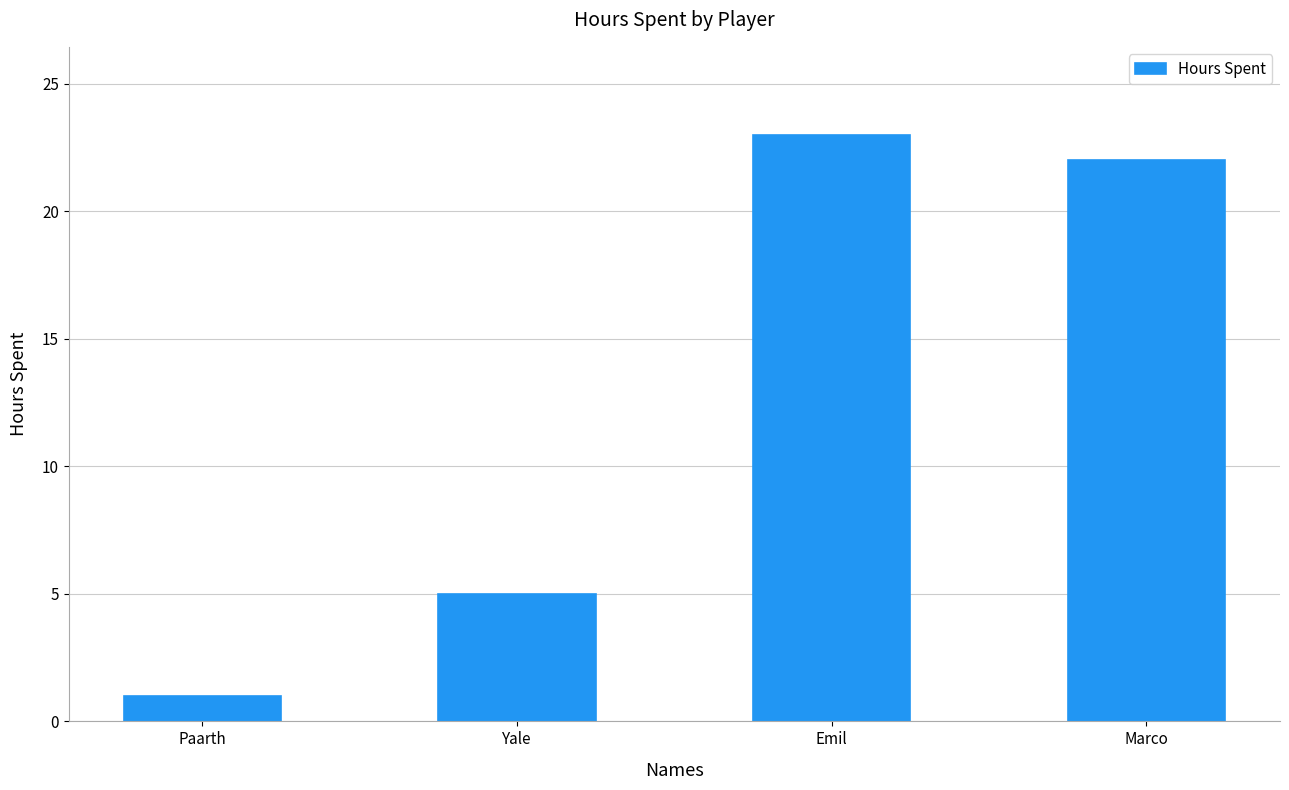

What is the change in value from Paarth to Yale?

+4